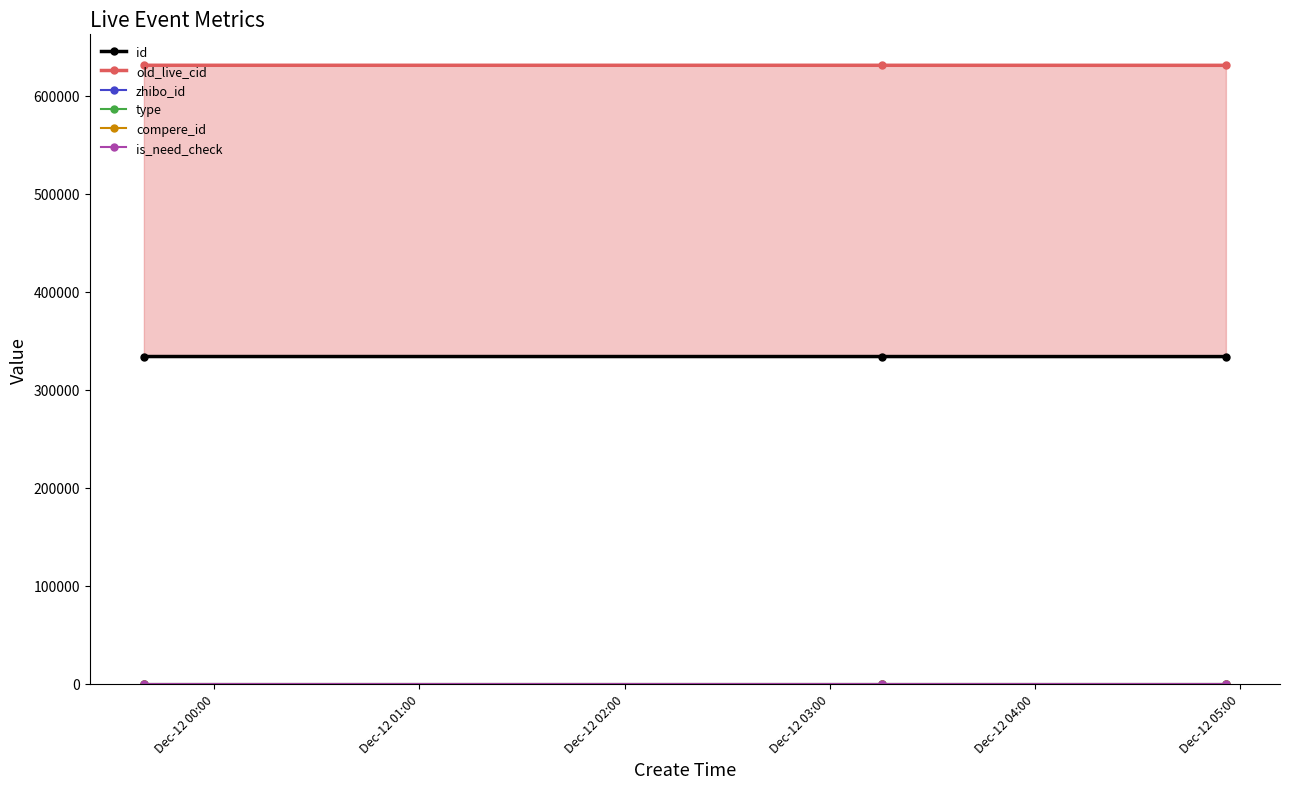

Reading left to right, extract all data points from this chart.

id: 334004	333991	333952
old_live_cid: 631129	631116	631077
zhibo_id: 152	152	152
type: 0	0	0
compere_id: 0	0	0
is_need_check: 0	0	0